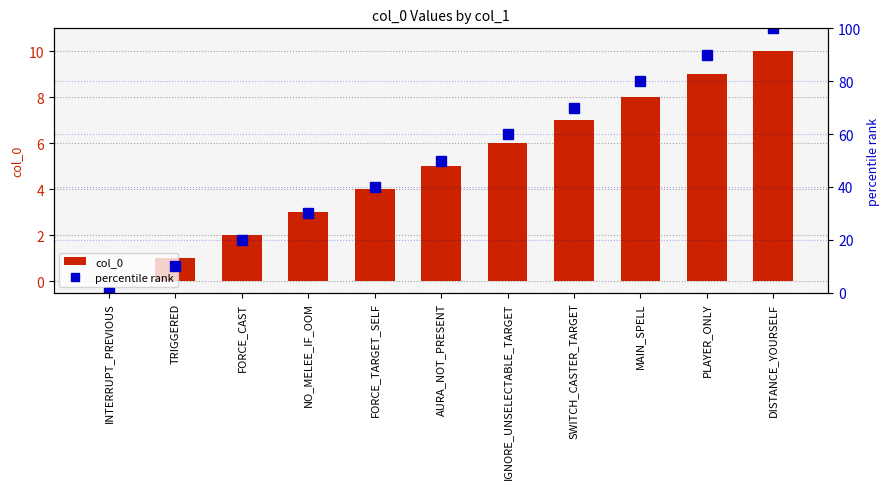

True or false: percentile rank has a value of 0 at INTERRUPT_PREVIOUS.

True